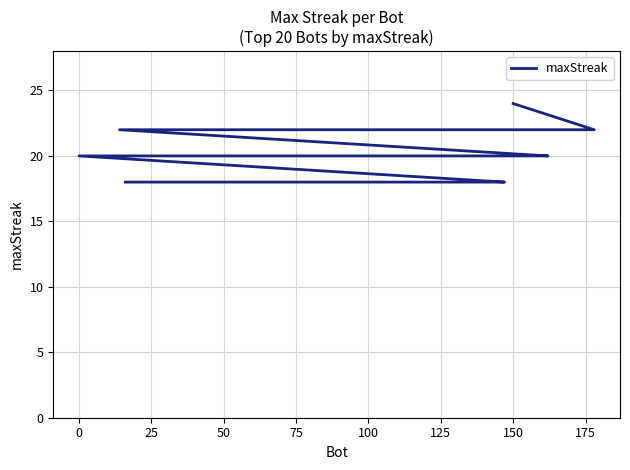

Reading left to right, what are all the values shown in this chart?

24	22	22	22	22	20	20	20	20	18	18	18	18	18	18	18	18	18	18	18